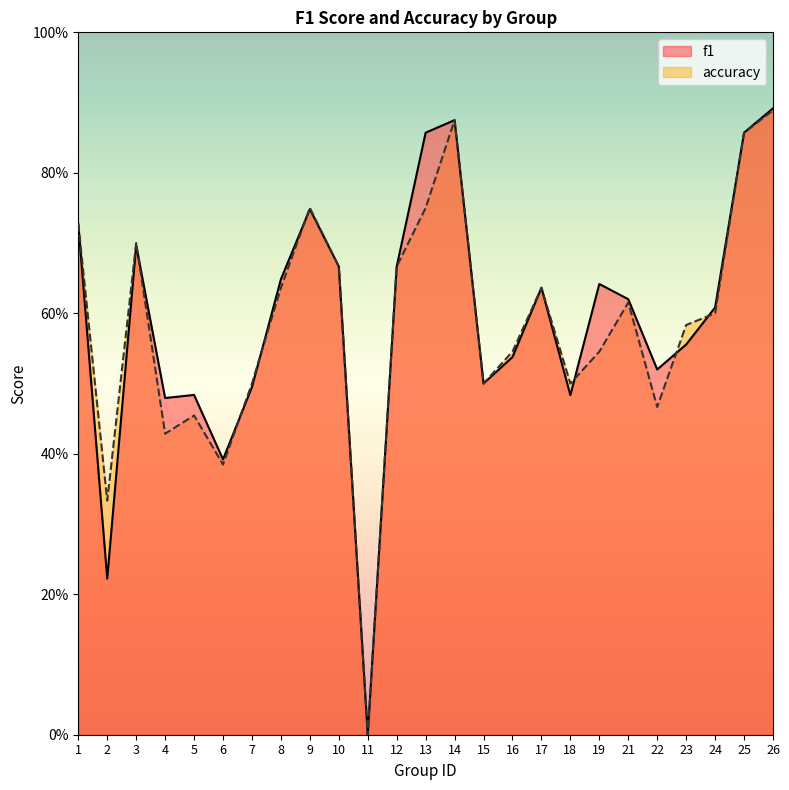

Which series changed the most between 7 and 25?

f1